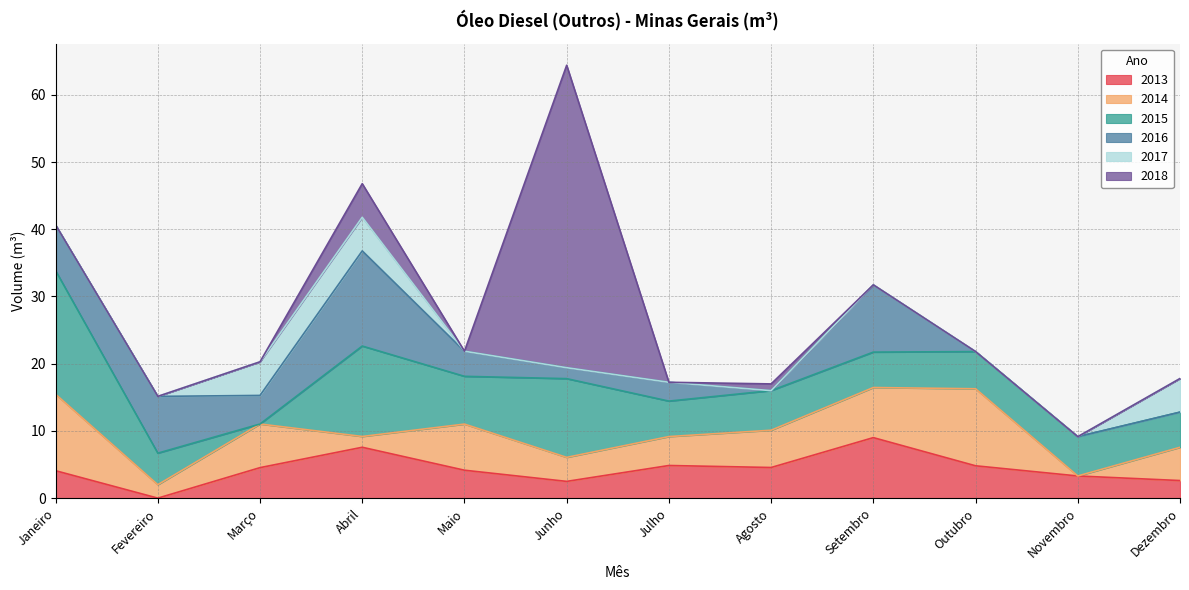

Which series has the widest spread of values?

2018